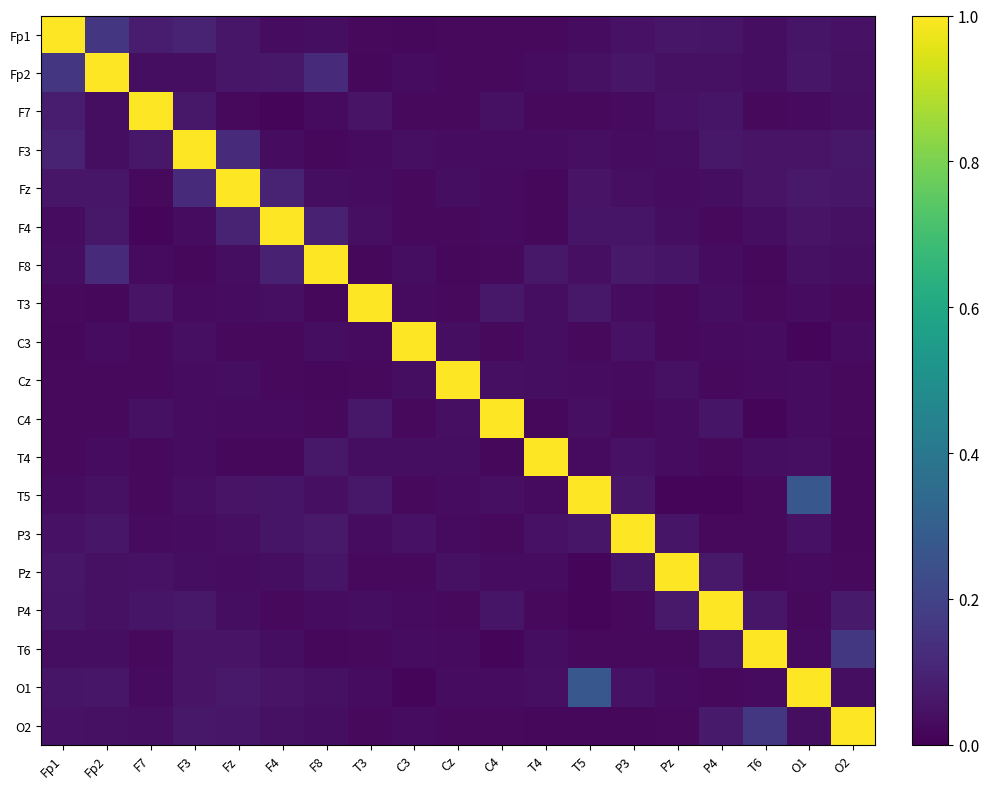

Reading left to right, list all the values displayed in this chart.

Fp1: Fp1=1.0	Fp2=0.2	F7=0.1	F3=0.1	Fz=0.1	F4=0.0	F8=0.0	T3=0.0	C3=0.0	Cz=0.0	C4=0.0	T4=0.0	T5=0.0	P3=0.1	Pz=0.1	P4=0.1	T6=0.0	O1=0.1	O2=0.0
Fp2: Fp1=0.2	Fp2=1.0	F7=0.0	F3=0.0	Fz=0.1	F4=0.1	F8=0.1	T3=0.0	C3=0.0	Cz=0.0	C4=0.0	T4=0.0	T5=0.0	P3=0.1	Pz=0.0	P4=0.0	T6=0.0	O1=0.1	O2=0.0
F7: Fp1=0.1	Fp2=0.0	F7=1.0	F3=0.1	Fz=0.0	F4=0.0	F8=0.0	T3=0.1	C3=0.0	Cz=0.0	C4=0.0	T4=0.0	T5=0.0	P3=0.0	Pz=0.0	P4=0.1	T6=0.0	O1=0.0	O2=0.0
F3: Fp1=0.1	Fp2=0.0	F7=0.1	F3=1.0	Fz=0.1	F4=0.0	F8=0.0	T3=0.0	C3=0.0	Cz=0.0	C4=0.0	T4=0.0	T5=0.0	P3=0.0	Pz=0.0	P4=0.1	T6=0.1	O1=0.1	O2=0.1
Fz: Fp1=0.1	Fp2=0.1	F7=0.0	F3=0.1	Fz=1.0	F4=0.1	F8=0.0	T3=0.0	C3=0.0	Cz=0.0	C4=0.0	T4=0.0	T5=0.1	P3=0.0	Pz=0.0	P4=0.0	T6=0.1	O1=0.1	O2=0.1
F4: Fp1=0.0	Fp2=0.1	F7=0.0	F3=0.0	Fz=0.1	F4=1.0	F8=0.1	T3=0.0	C3=0.0	Cz=0.0	C4=0.0	T4=0.0	T5=0.1	P3=0.1	Pz=0.0	P4=0.0	T6=0.0	O1=0.1	O2=0.0
F8: Fp1=0.0	Fp2=0.1	F7=0.0	F3=0.0	Fz=0.0	F4=0.1	F8=1.0	T3=0.0	C3=0.0	Cz=0.0	C4=0.0	T4=0.1	T5=0.0	P3=0.1	Pz=0.1	P4=0.0	T6=0.0	O1=0.0	O2=0.0
T3: Fp1=0.0	Fp2=0.0	F7=0.1	F3=0.0	Fz=0.0	F4=0.0	F8=0.0	T3=1.0	C3=0.0	Cz=0.0	C4=0.1	T4=0.0	T5=0.1	P3=0.0	Pz=0.0	P4=0.0	T6=0.0	O1=0.0	O2=0.0
C3: Fp1=0.0	Fp2=0.0	F7=0.0	F3=0.0	Fz=0.0	F4=0.0	F8=0.0	T3=0.0	C3=1.0	Cz=0.0	C4=0.0	T4=0.0	T5=0.0	P3=0.0	Pz=0.0	P4=0.0	T6=0.0	O1=0.0	O2=0.0
Cz: Fp1=0.0	Fp2=0.0	F7=0.0	F3=0.0	Fz=0.0	F4=0.0	F8=0.0	T3=0.0	C3=0.0	Cz=1.0	C4=0.0	T4=0.0	T5=0.0	P3=0.0	Pz=0.0	P4=0.0	T6=0.0	O1=0.0	O2=0.0
C4: Fp1=0.0	Fp2=0.0	F7=0.0	F3=0.0	Fz=0.0	F4=0.0	F8=0.0	T3=0.1	C3=0.0	Cz=0.0	C4=1.0	T4=0.0	T5=0.0	P3=0.0	Pz=0.0	P4=0.1	T6=0.0	O1=0.0	O2=0.0
T4: Fp1=0.0	Fp2=0.0	F7=0.0	F3=0.0	Fz=0.0	F4=0.0	F8=0.1	T3=0.0	C3=0.0	Cz=0.0	C4=0.0	T4=1.0	T5=0.0	P3=0.0	Pz=0.0	P4=0.0	T6=0.0	O1=0.0	O2=0.0
T5: Fp1=0.0	Fp2=0.0	F7=0.0	F3=0.0	Fz=0.1	F4=0.1	F8=0.0	T3=0.1	C3=0.0	Cz=0.0	C4=0.0	T4=0.0	T5=1.0	P3=0.1	Pz=0.0	P4=0.0	T6=0.0	O1=0.3	O2=0.0
P3: Fp1=0.1	Fp2=0.1	F7=0.0	F3=0.0	Fz=0.0	F4=0.1	F8=0.1	T3=0.0	C3=0.0	Cz=0.0	C4=0.0	T4=0.0	T5=0.1	P3=1.0	Pz=0.1	P4=0.0	T6=0.0	O1=0.0	O2=0.0
Pz: Fp1=0.1	Fp2=0.0	F7=0.0	F3=0.0	Fz=0.0	F4=0.0	F8=0.1	T3=0.0	C3=0.0	Cz=0.0	C4=0.0	T4=0.0	T5=0.0	P3=0.1	Pz=1.0	P4=0.1	T6=0.0	O1=0.0	O2=0.0
P4: Fp1=0.1	Fp2=0.0	F7=0.1	F3=0.1	Fz=0.0	F4=0.0	F8=0.0	T3=0.0	C3=0.0	Cz=0.0	C4=0.1	T4=0.0	T5=0.0	P3=0.0	Pz=0.1	P4=1.0	T6=0.1	O1=0.0	O2=0.1
T6: Fp1=0.0	Fp2=0.0	F7=0.0	F3=0.1	Fz=0.1	F4=0.0	F8=0.0	T3=0.0	C3=0.0	Cz=0.0	C4=0.0	T4=0.0	T5=0.0	P3=0.0	Pz=0.0	P4=0.1	T6=1.0	O1=0.0	O2=0.2
O1: Fp1=0.1	Fp2=0.1	F7=0.0	F3=0.1	Fz=0.1	F4=0.1	F8=0.0	T3=0.0	C3=0.0	Cz=0.0	C4=0.0	T4=0.0	T5=0.3	P3=0.0	Pz=0.0	P4=0.0	T6=0.0	O1=1.0	O2=0.0
O2: Fp1=0.0	Fp2=0.0	F7=0.0	F3=0.1	Fz=0.1	F4=0.0	F8=0.0	T3=0.0	C3=0.0	Cz=0.0	C4=0.0	T4=0.0	T5=0.0	P3=0.0	Pz=0.0	P4=0.1	T6=0.2	O1=0.0	O2=1.0